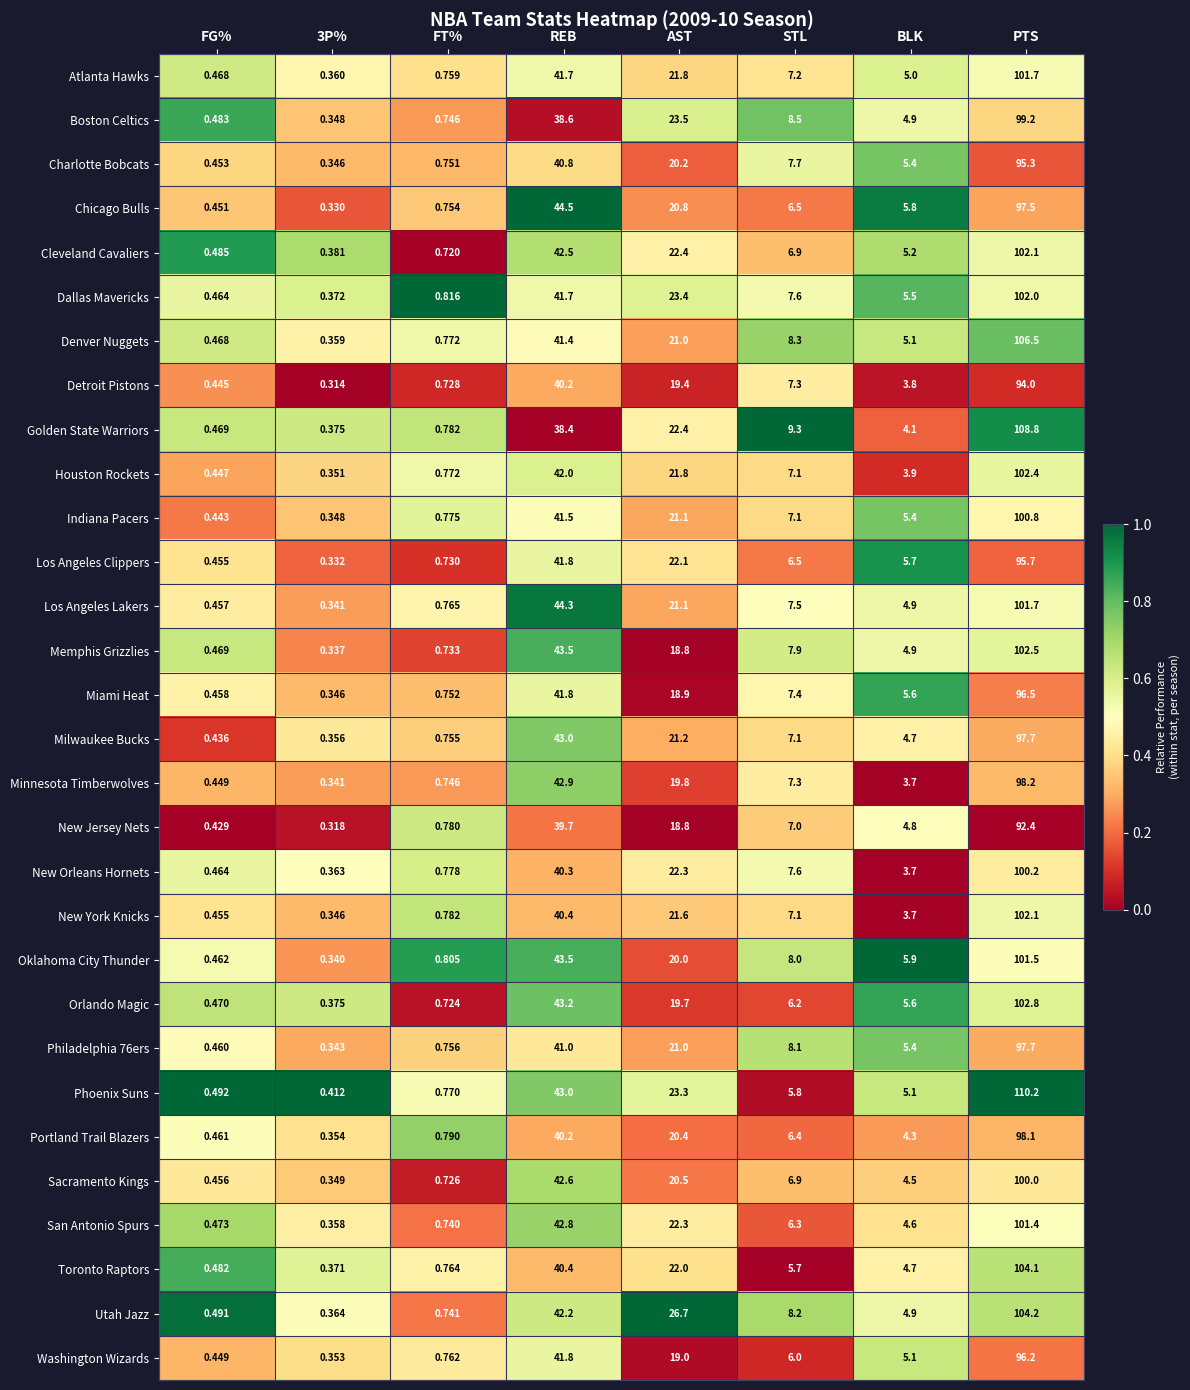

At which label does Golden State Warriors first exceed 9?

REB